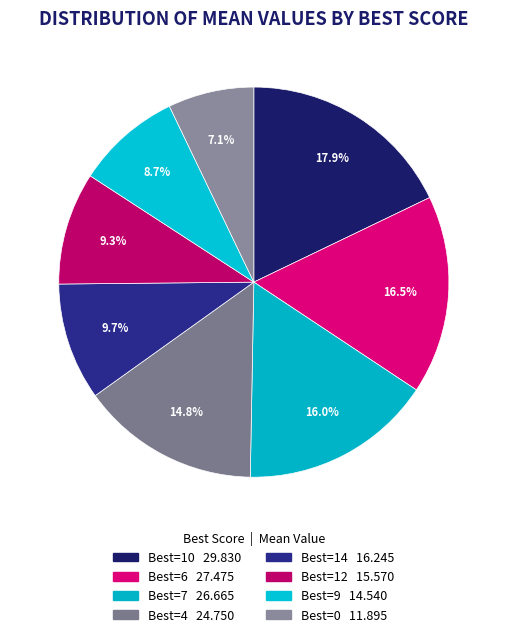

How many segments does this pie chart have?

8